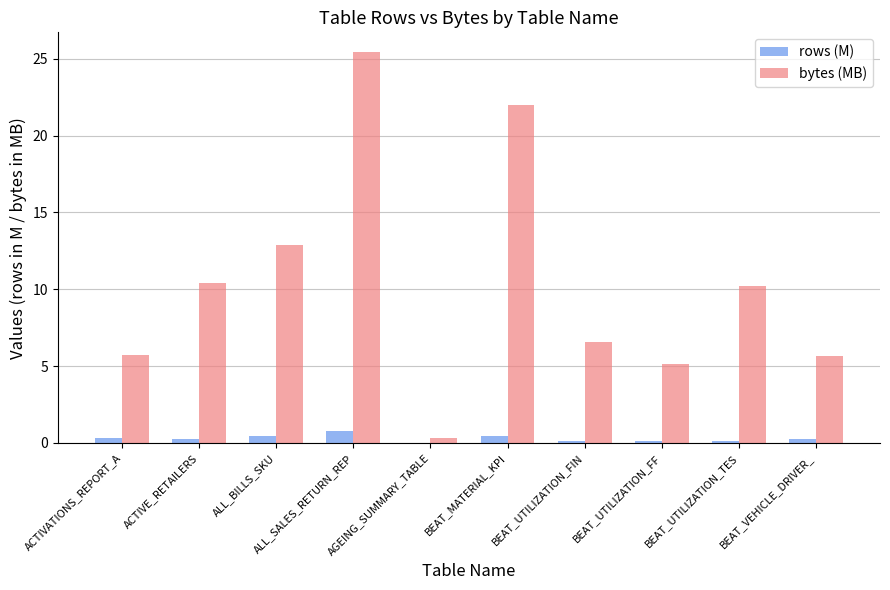

Which series has the largest range (max minus min)?

bytes (MB)